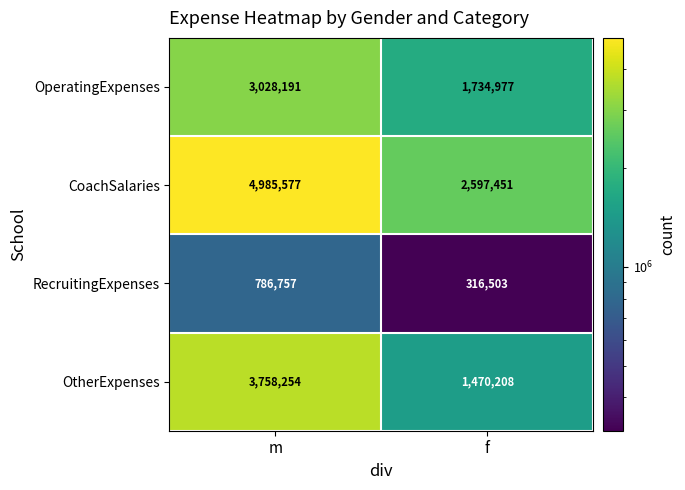

At which category is the sum across all series the highest?

m